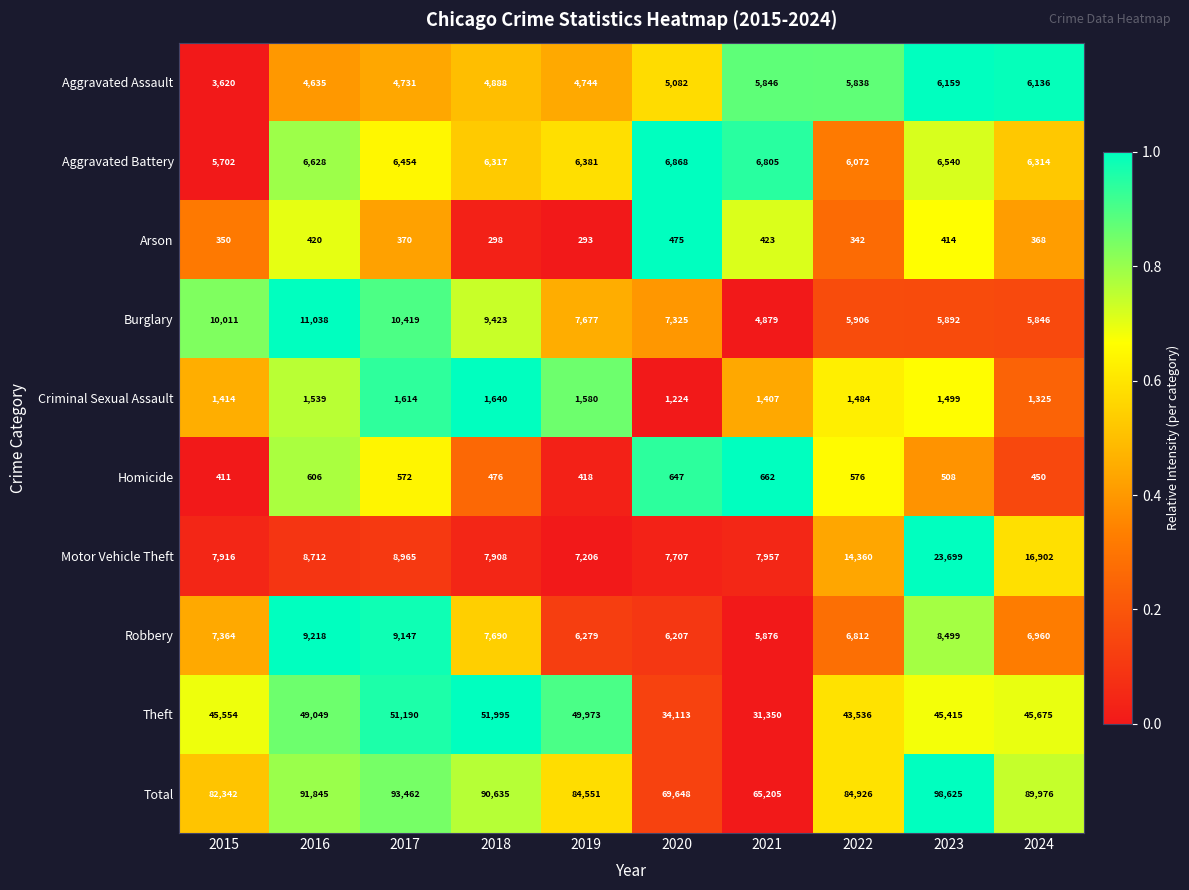

What is the sum of the Arson values at 2023 and 2021?

837